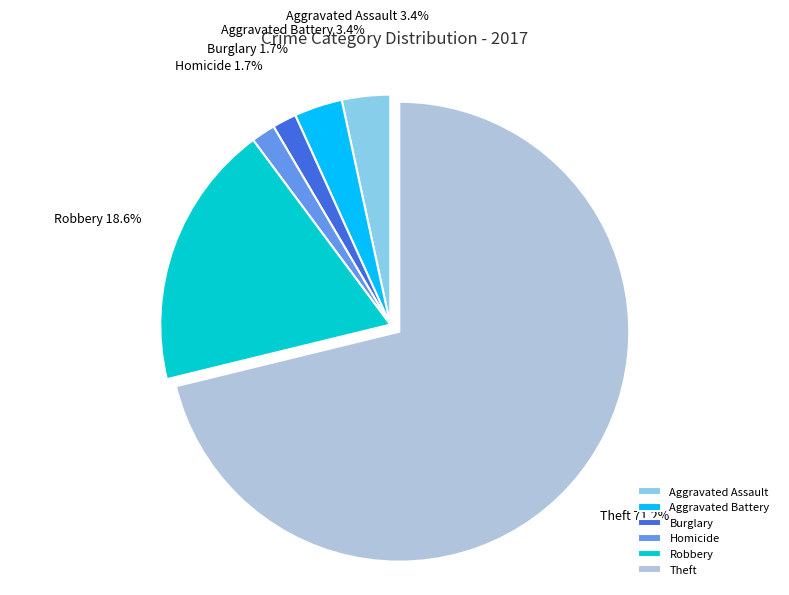

Approximately how many times larger is the value at Theft compared to Robbery?

3.8